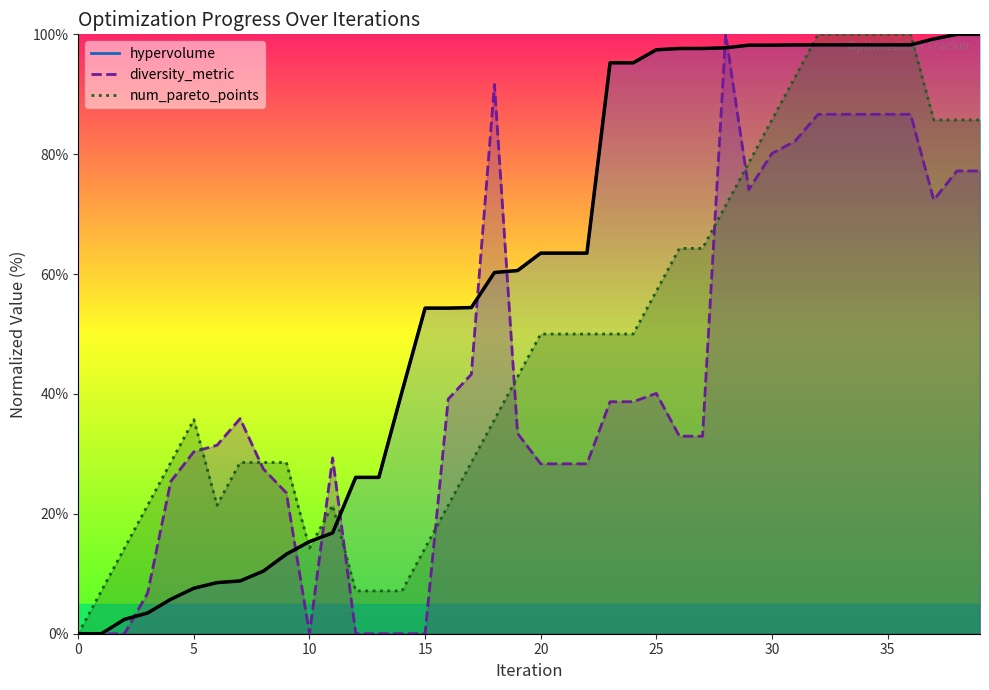

Which has a higher value, 23 or 15?

23